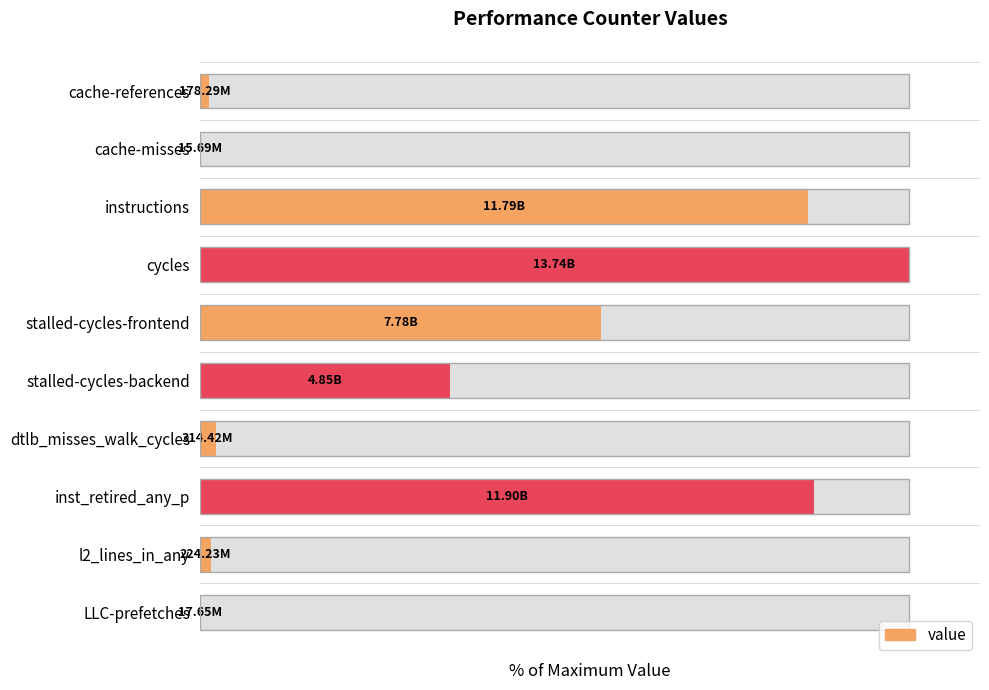

Rank the categories by value from lowest to highest.

cache-misses, LLC-prefetches, cache-references, l2_lines_in_any, dtlb_misses_walk_cycles, stalled-cycles-backend, stalled-cycles-frontend, instructions, inst_retired_any_p, cycles